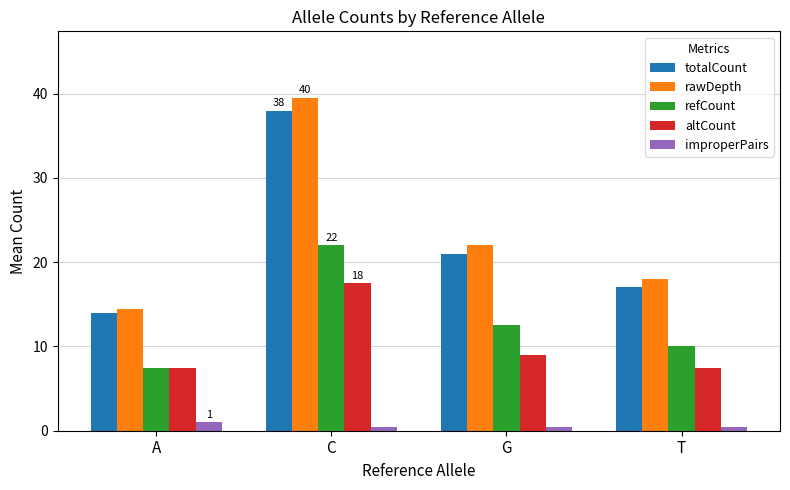

Is it true that totalCount equals 21.0 at G?

True